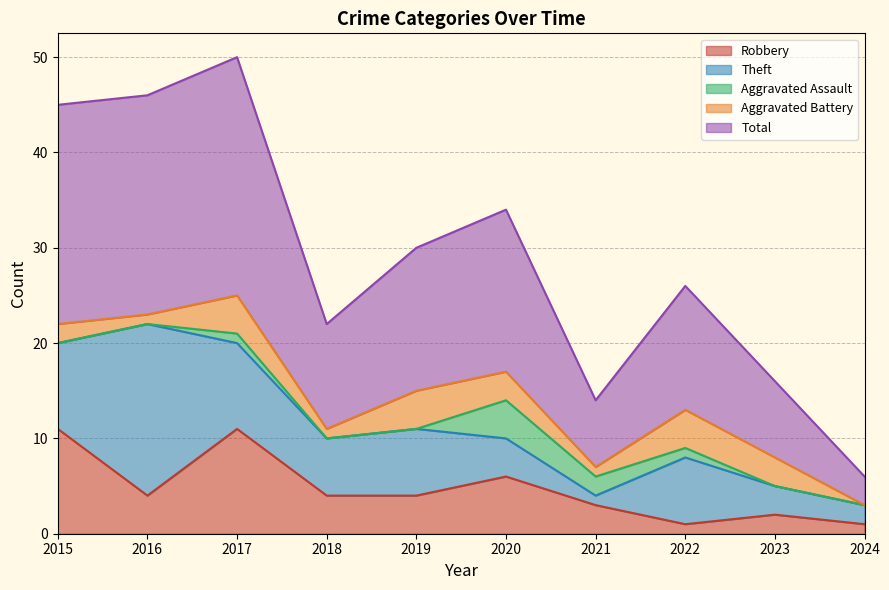

Reading right to left, transcribe all the data shown in this chart.

Robbery: 2024=1	2023=2	2022=1	2021=3	2020=6	2019=4	2018=4	2017=11	2016=4	2015=11
Theft: 2024=2	2023=3	2022=7	2021=1	2020=4	2019=7	2018=6	2017=9	2016=18	2015=9
Aggravated Assault: 2024=0	2023=0	2022=1	2021=2	2020=4	2019=0	2018=0	2017=1	2016=0	2015=0
Aggravated Battery: 2024=0	2023=3	2022=4	2021=1	2020=3	2019=4	2018=1	2017=4	2016=1	2015=2
Total: 2024=3	2023=8	2022=13	2021=7	2020=17	2019=15	2018=11	2017=25	2016=23	2015=23